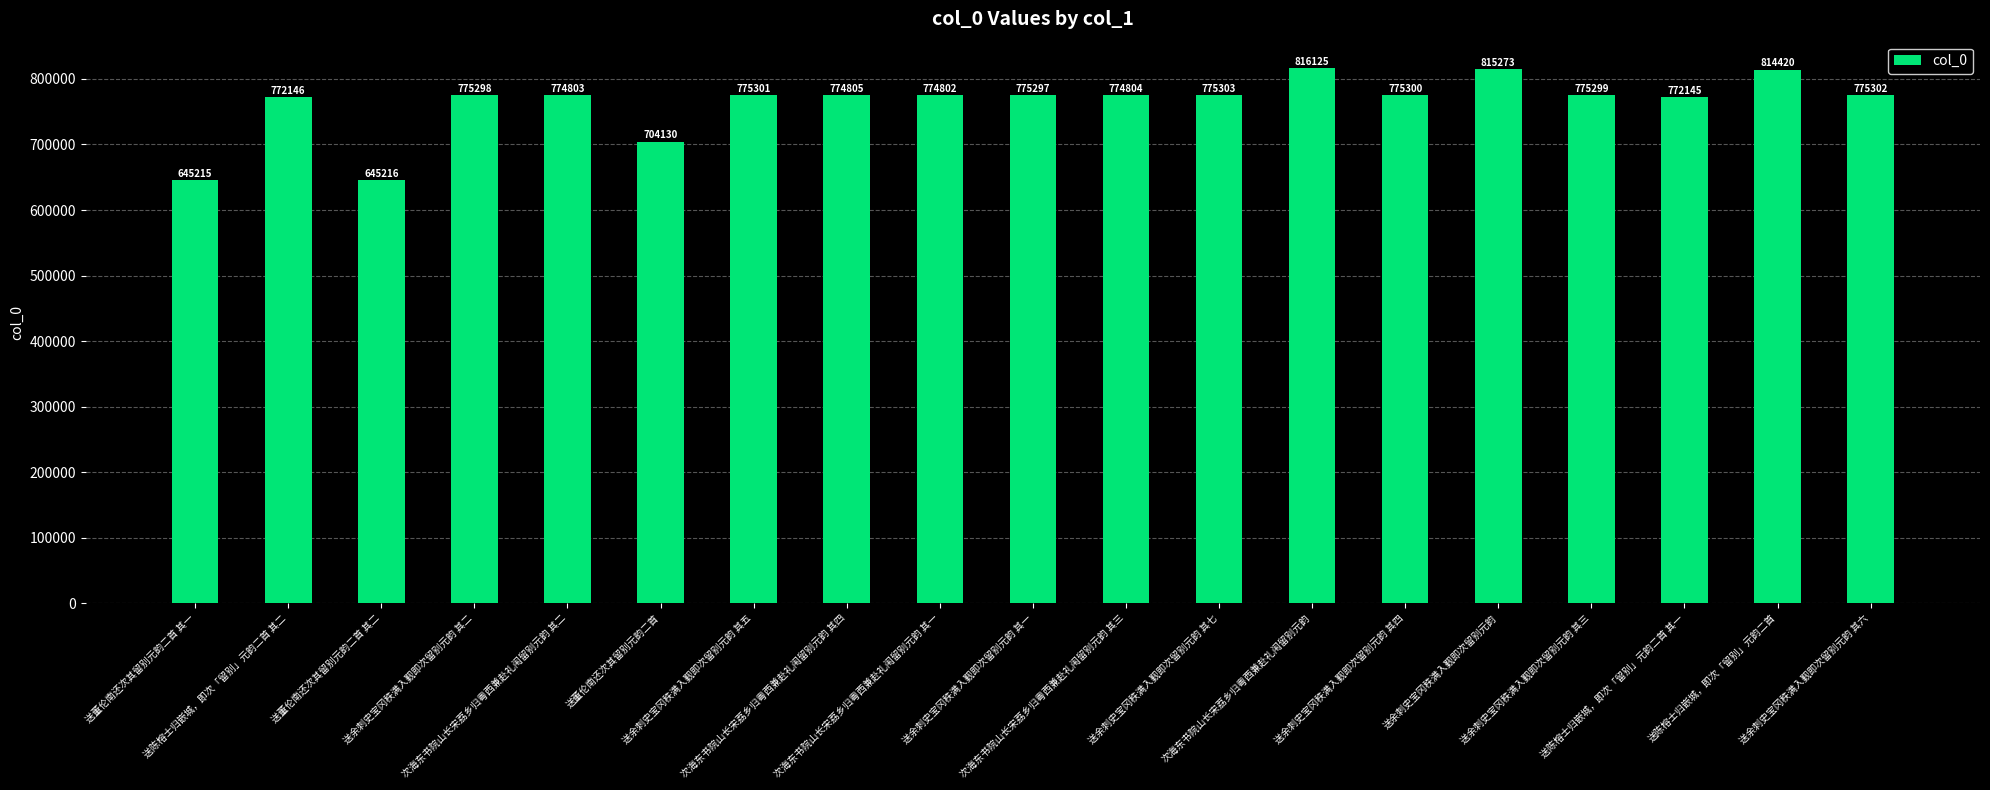

How many bars are there in total?

19